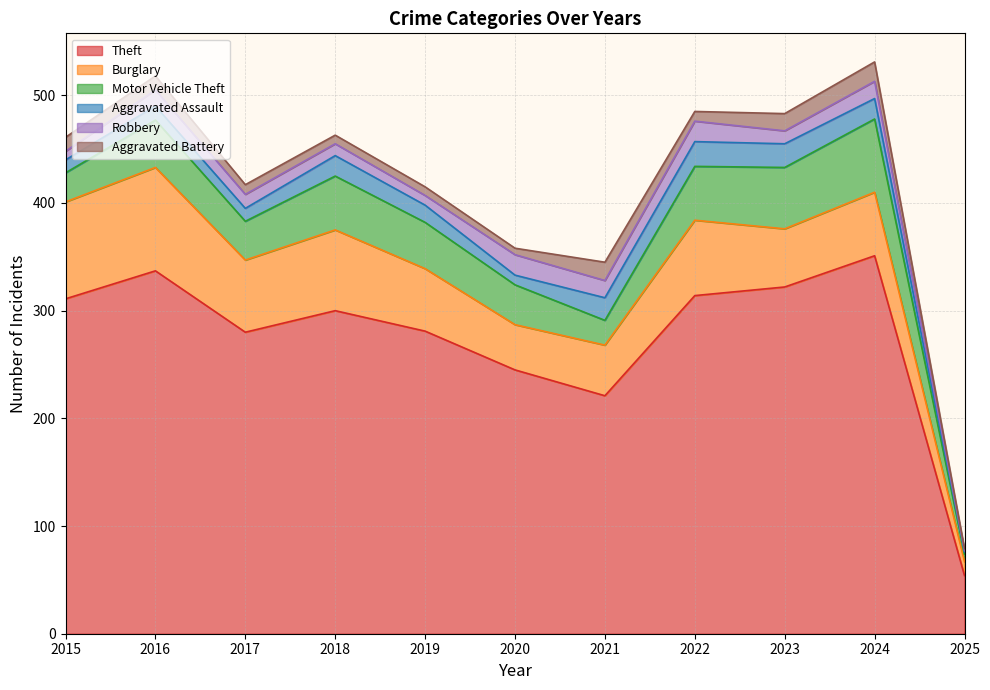

Does the chart display data point markers on the line(s)?

No